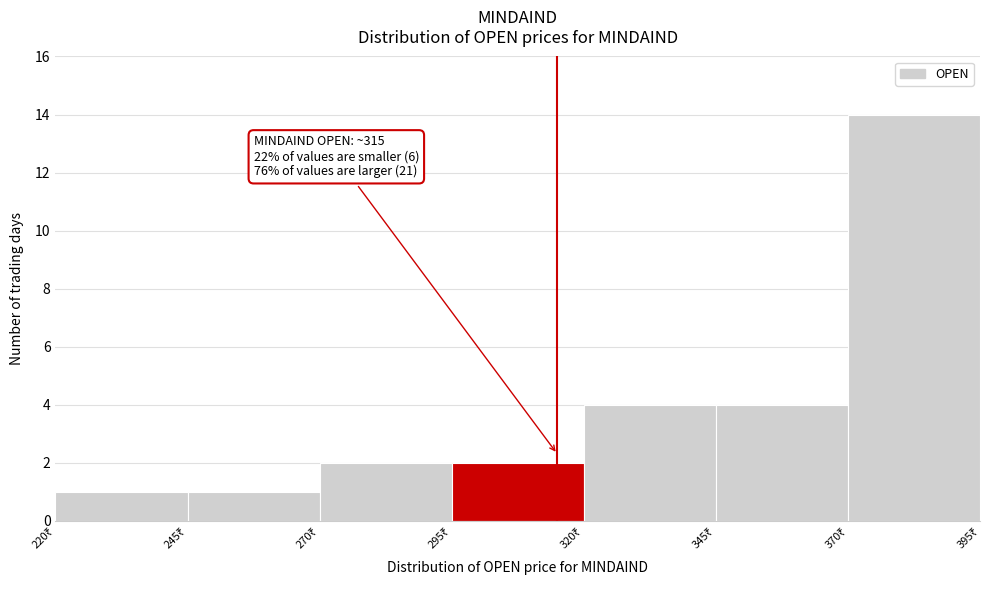

Which range on the x-axis has the tallest bar?

370 to 395